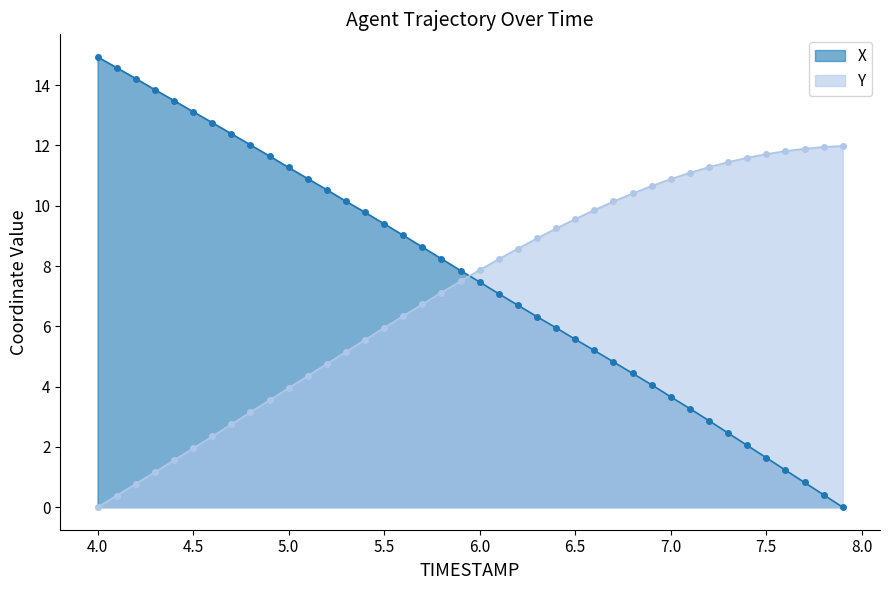

Which category has the highest value across all series?

4.0